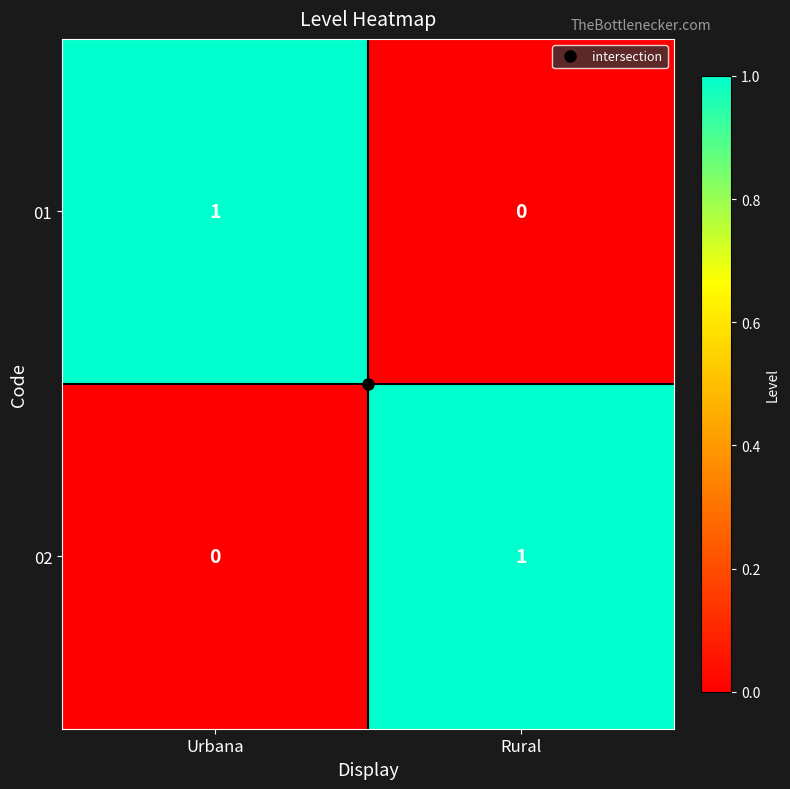

What is the total value across all series at Rural?

1